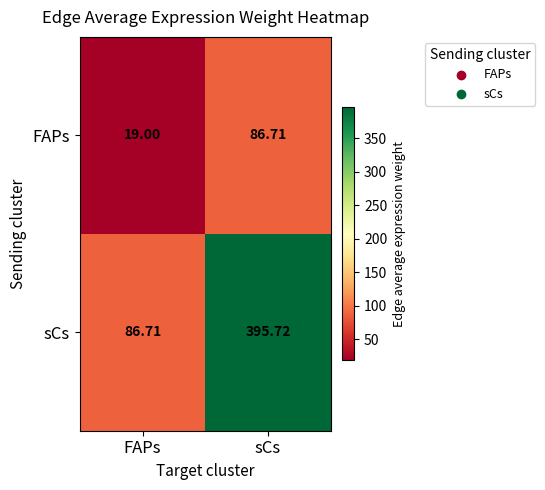

List the series in order of their peak value, lowest first.

FAPs, sCs